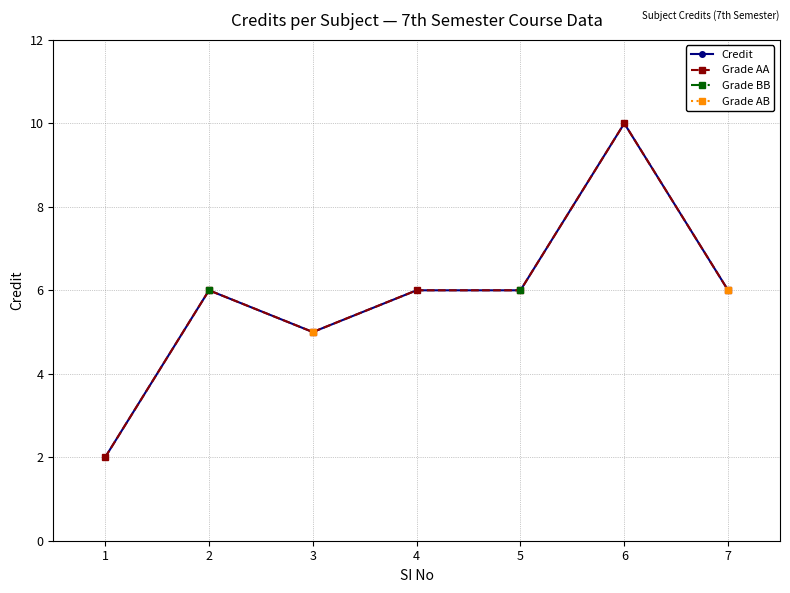

Which series changed the most between 3 and 7?

Credit